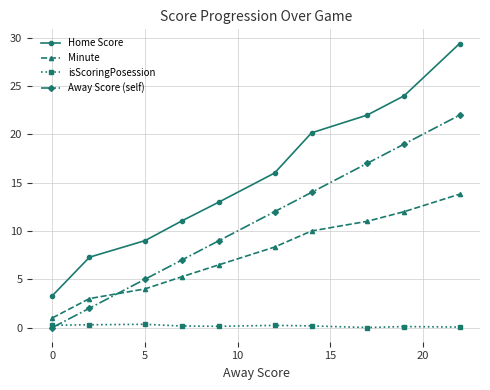

Does the chart have visible grid lines?

Yes